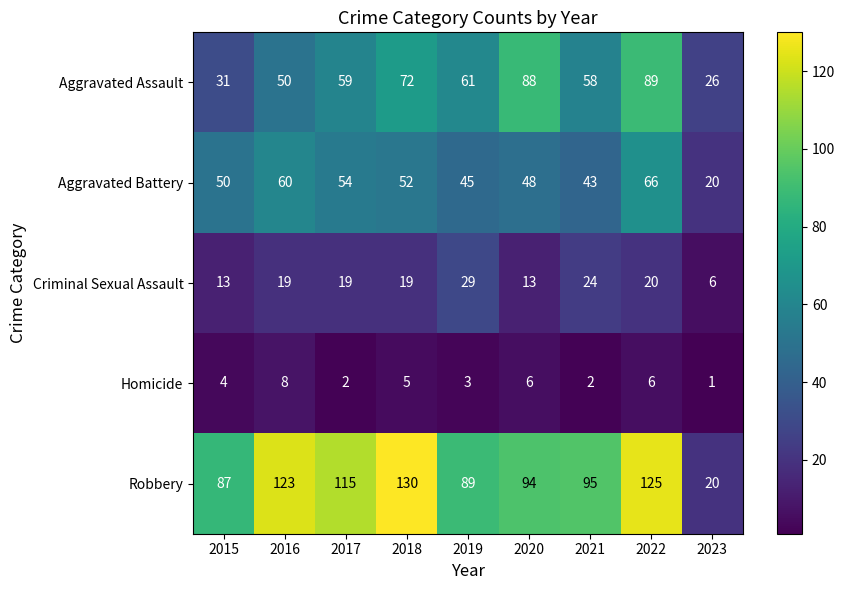

What is the sum of the Aggravated Assault values at 2016 and 2020?

138